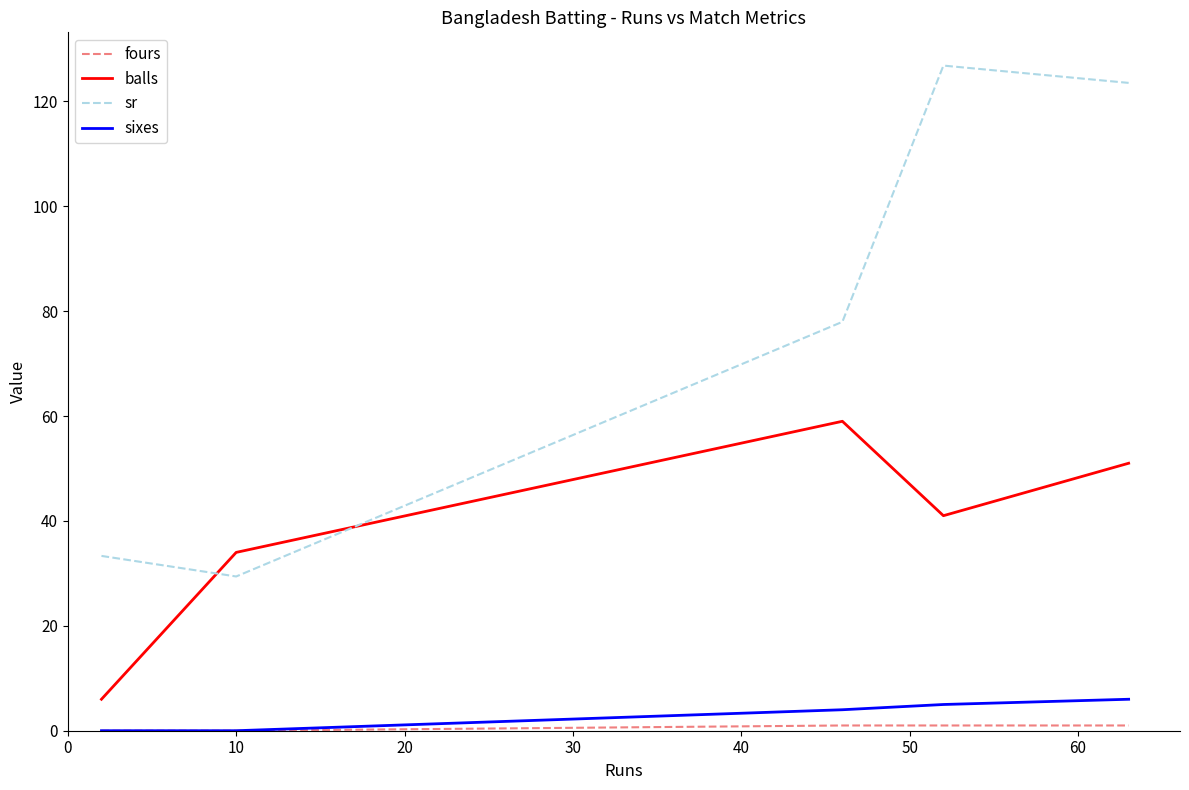

Which series has the largest total across all categories?

sr